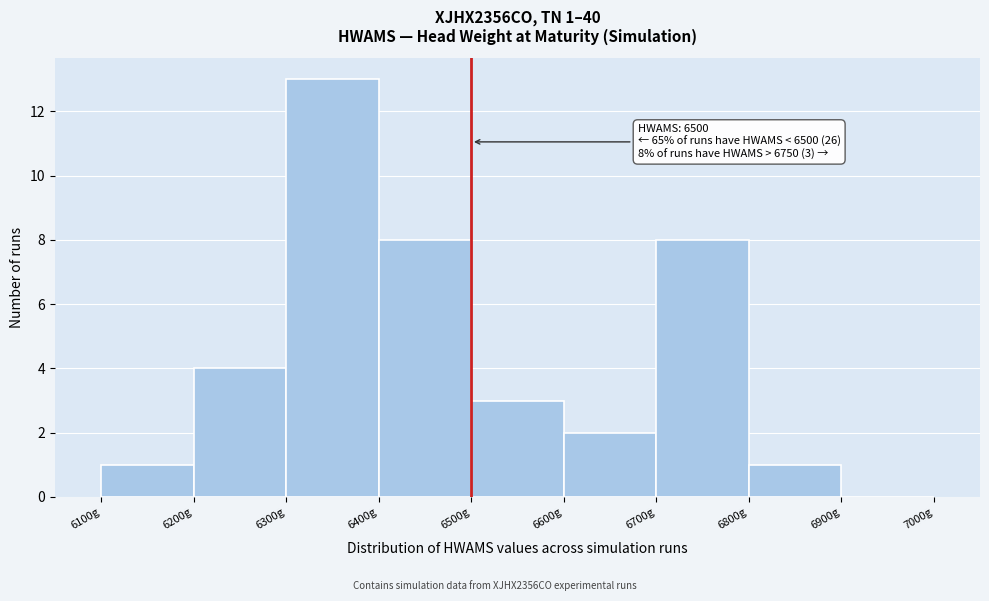

Which range on the x-axis has the tallest bar?

6300 to 6400